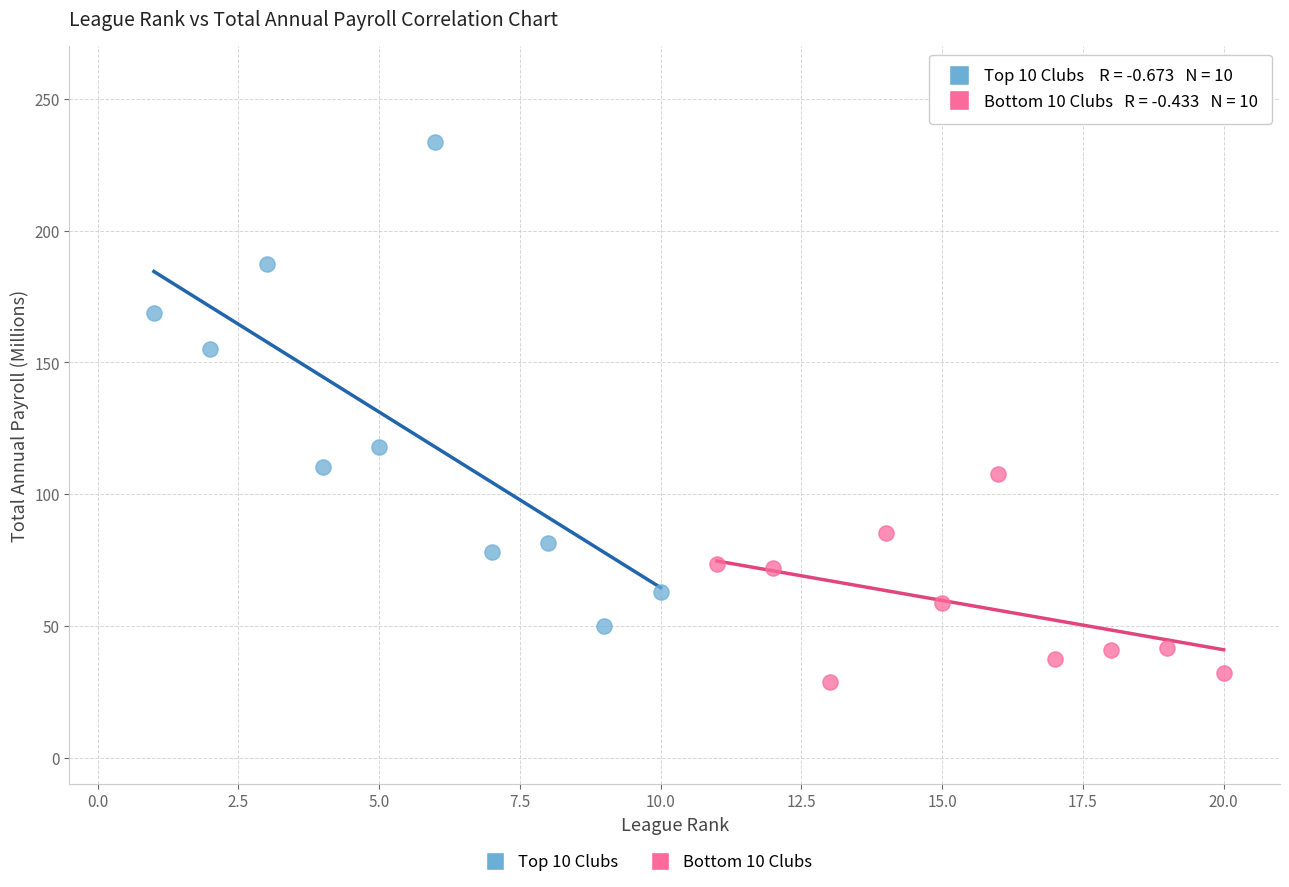

Which series reaches the minimum Y coordinate?

Bottom 10 Clubs